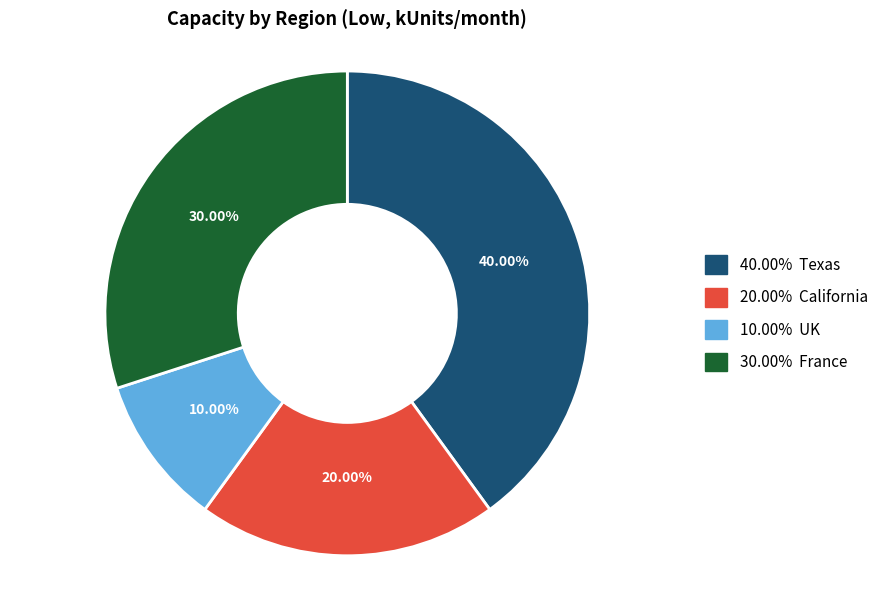

Is there a majority slice in this chart?

No